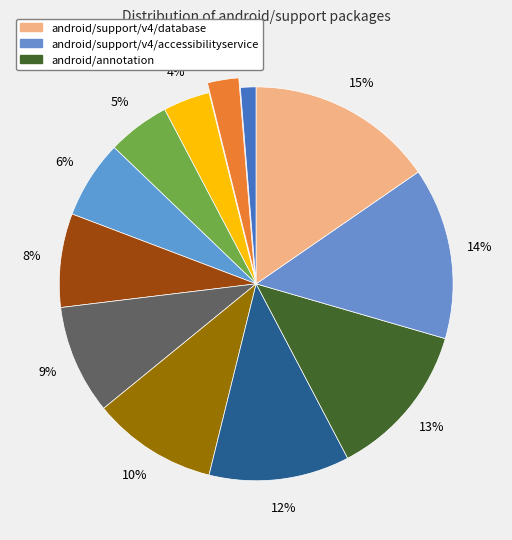

How many slices are in this pie chart?

12